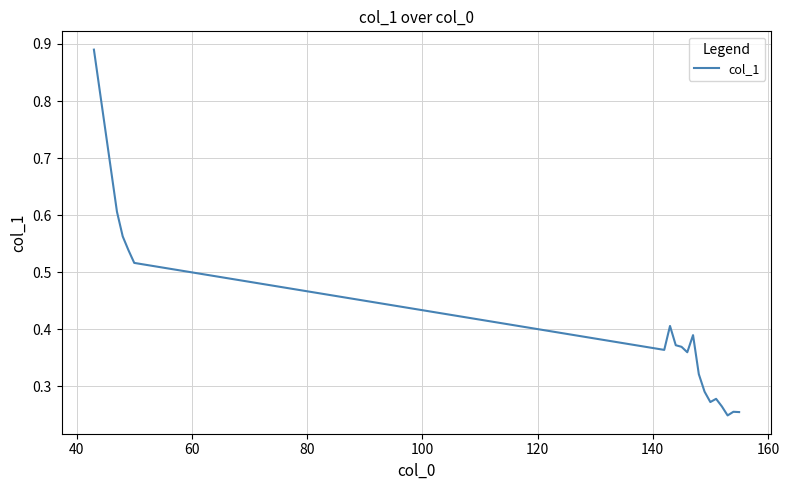

Does the chart display data point markers on the line(s)?

No